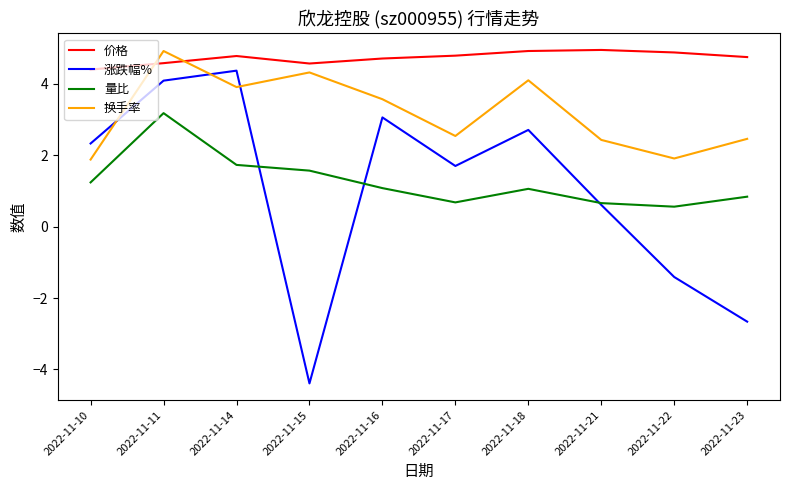

How many values in the 量比 series exceed 1?

6